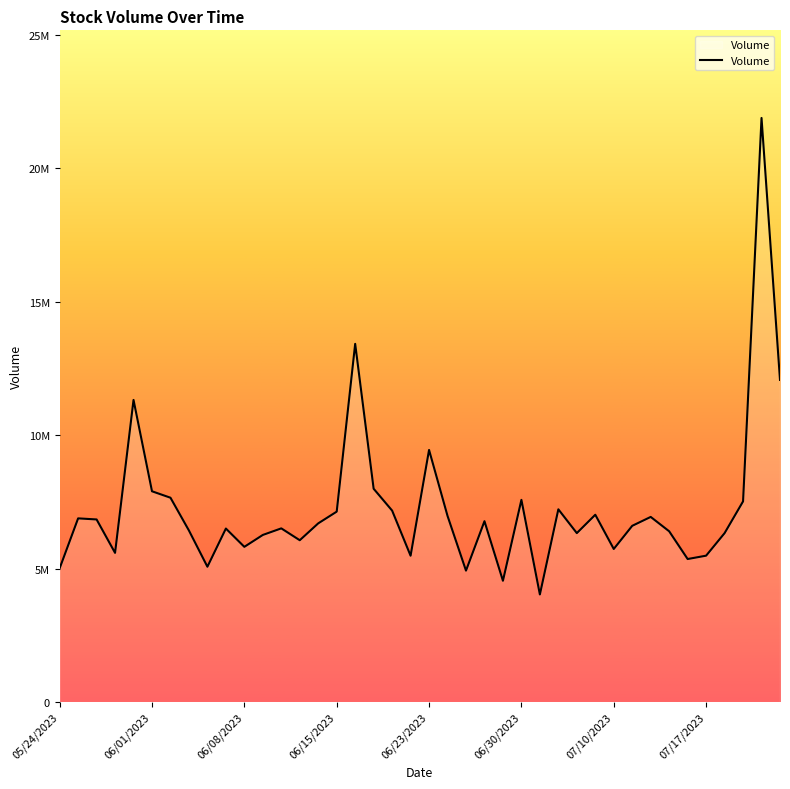

List the labels in order of value, smallest first.

07/03/2023, 06/29/2023, 06/27/2023, 05/24/2023, 06/06/2023, 07/14/2023, 06/22/2023, 07/17/2023, 05/30/2023, 07/10/2023, 06/08/2023, 06/13/2023, 06/09/2023, 07/18/2023, 07/06/2023, 07/13/2023, 06/05/2023, 06/07/2023, 06/12/2023, 07/11/2023, 06/14/2023, 06/28/2023, 05/26/2023, 05/25/2023, 07/12/2023, 06/26/2023, 07/07/2023, 06/15/2023, 06/21/2023, 07/05/2023, 07/19/2023, 06/30/2023, 06/02/2023, 06/01/2023, 06/20/2023, 06/23/2023, 05/31/2023, 07/21/2023, 06/16/2023, 07/20/2023